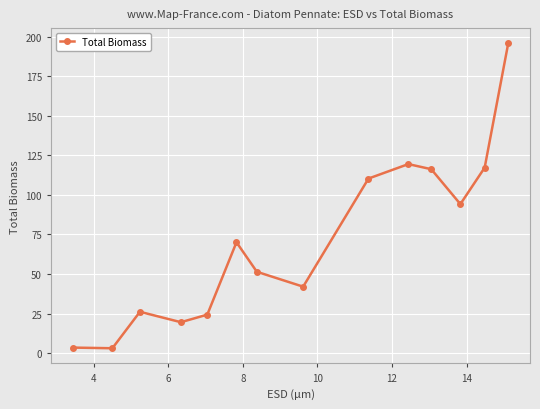

What is the maximum value shown in the chart?

195.8